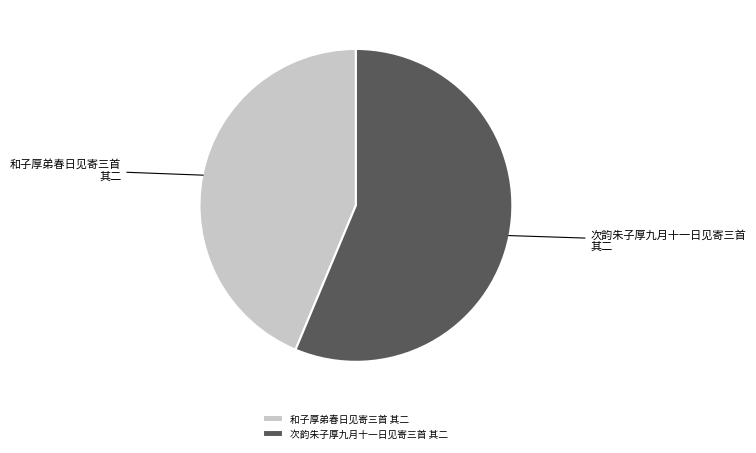

Is it true that 和子厚弟春日见寄三首 其二 is 34% of the pie?

False